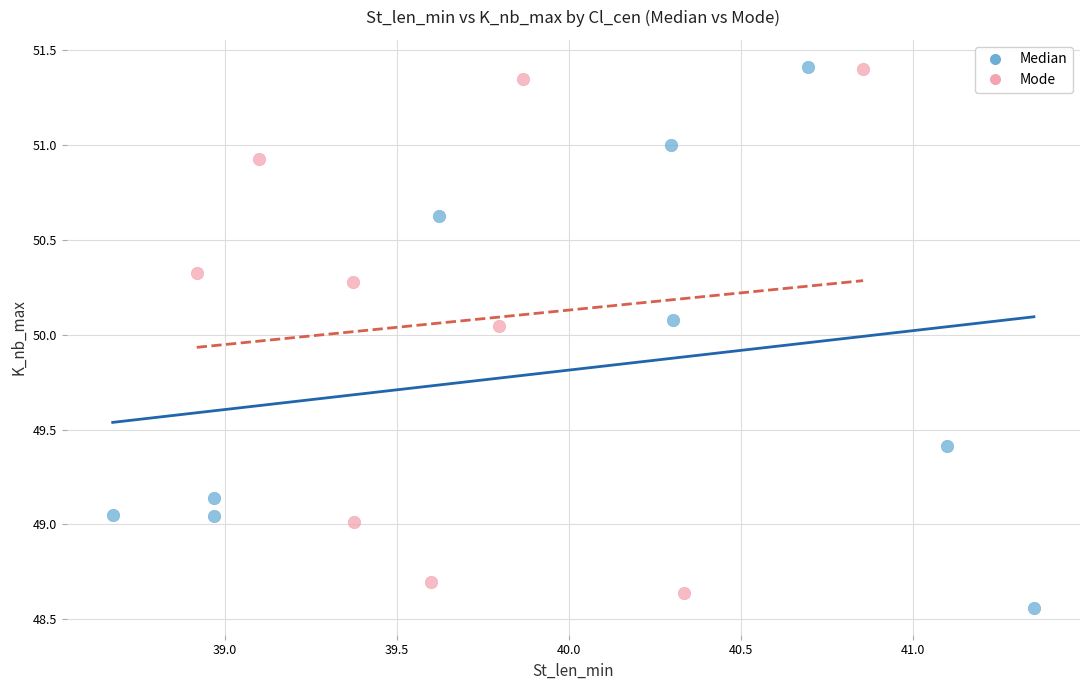

What are all the series names shown in the legend?

Median, Mode